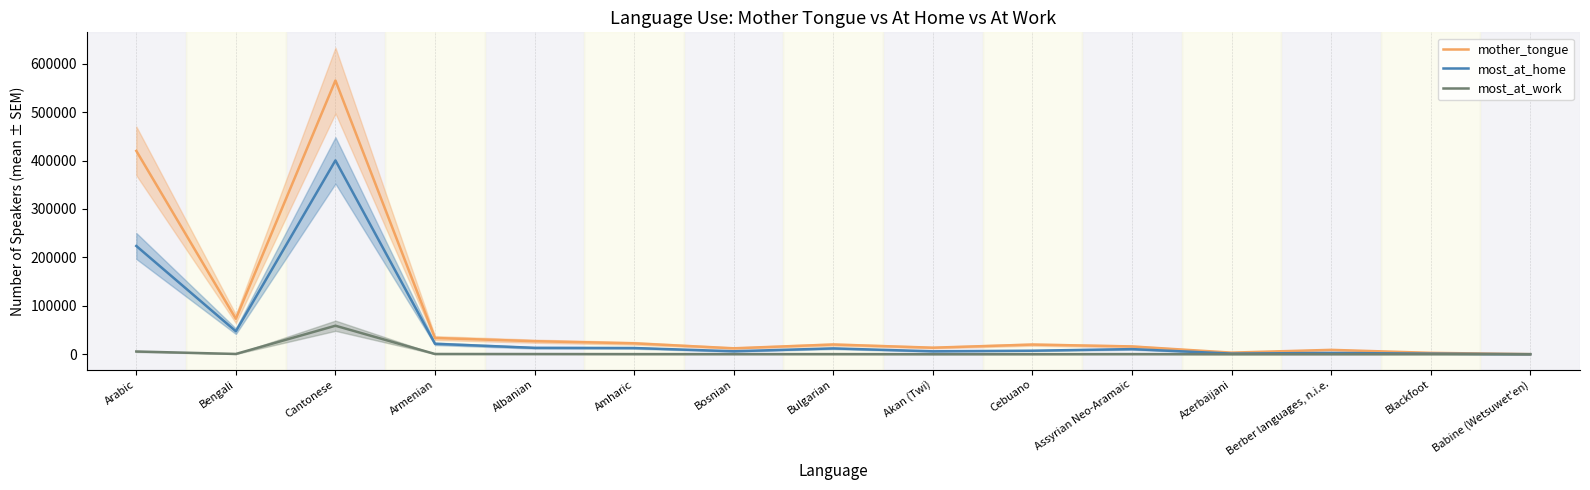

Reading right to left, transcribe all the data shown in this chart.

mother_tongue: 110	2815	8985	3255	16070	19890	13460	20020	12215	22465	26895	33460	565270	73125	419890
most_at_home: 20	1110	2615	1245	10510	7205	5985	11985	6045	12785	13135	21510	400220	47350	223535
most_at_work: 10	85	15	25	205	70	25	200	155	200	345	450	58820	525	5585